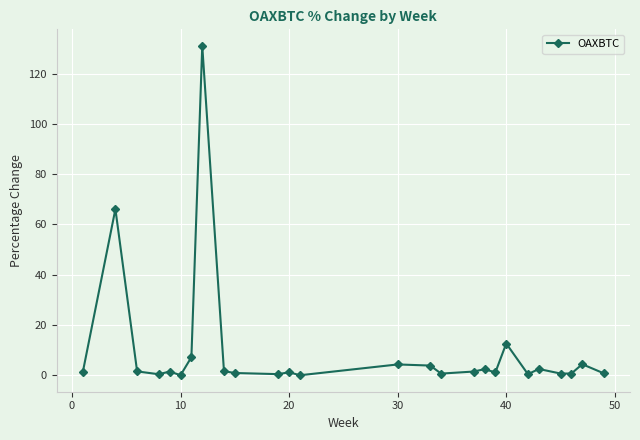

What is the average value?

9.5